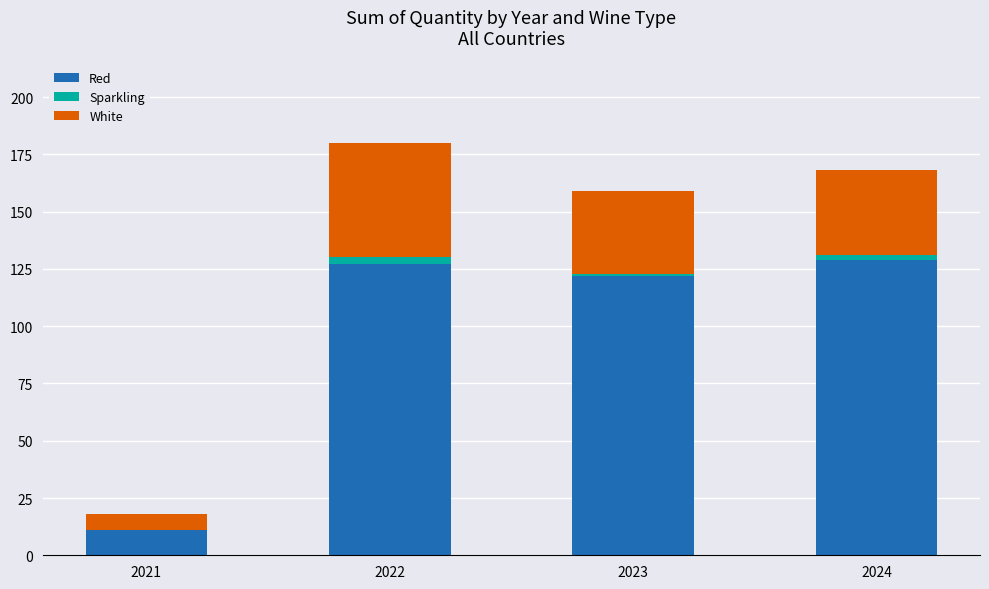

Does the chart contain stacked bars?

Yes